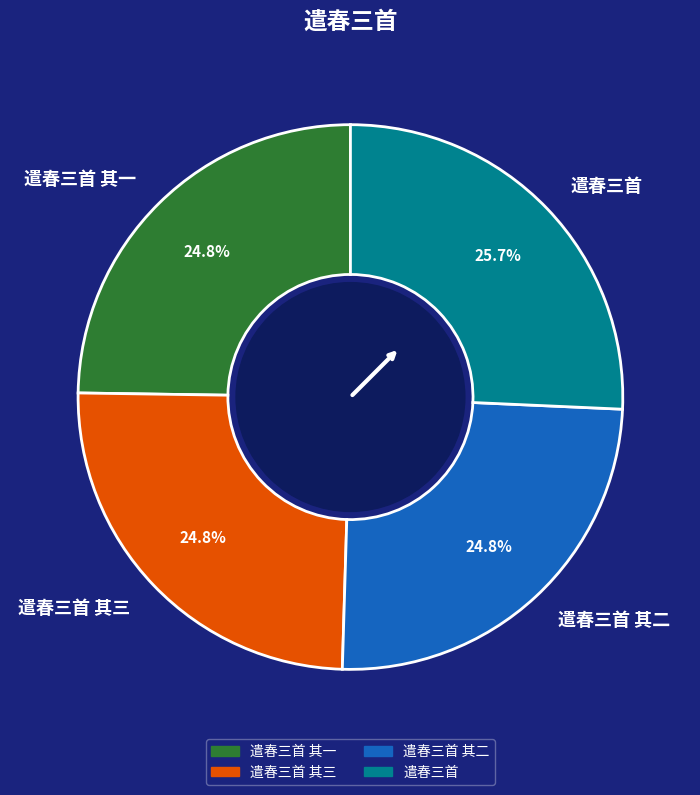

Combined, do 遣春三首 其三 and 遣春三首 其二 account for over 50%?

No